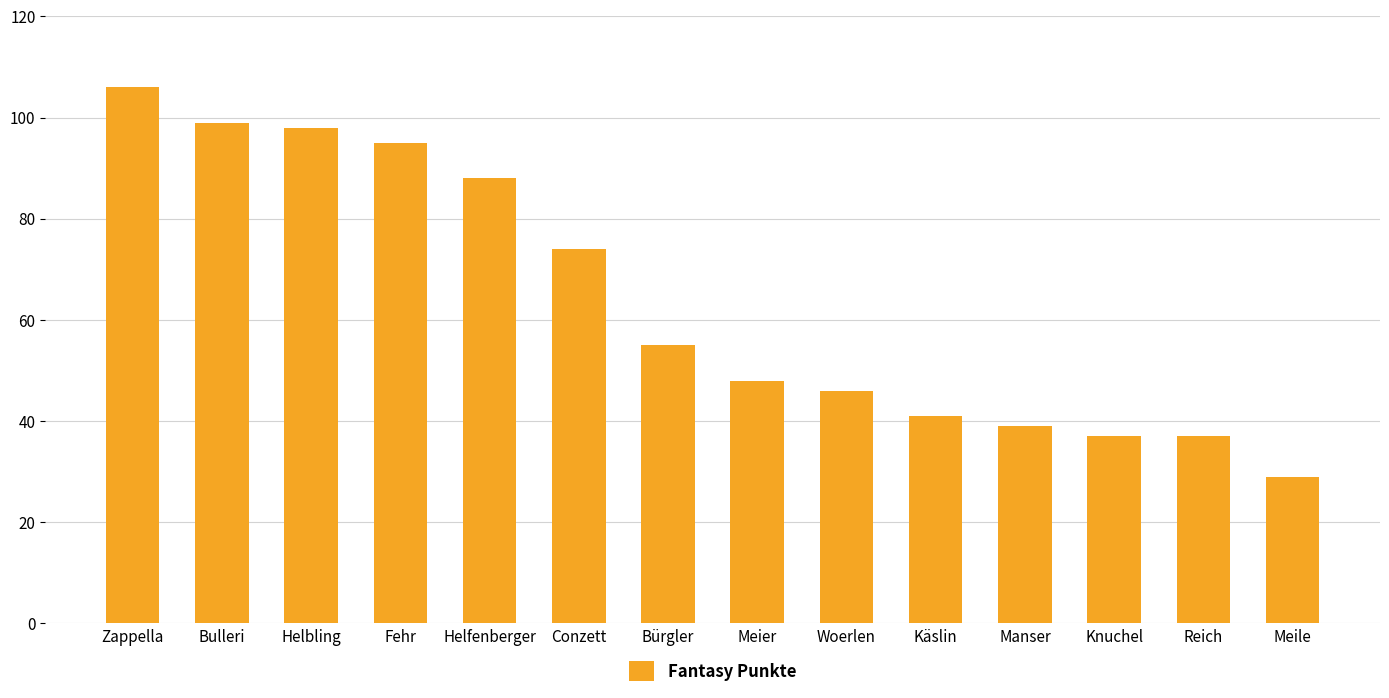

Reading left to right, list all the values displayed in this chart.

106	99	98	95	88	74	55	48	46	41	39	37	37	29